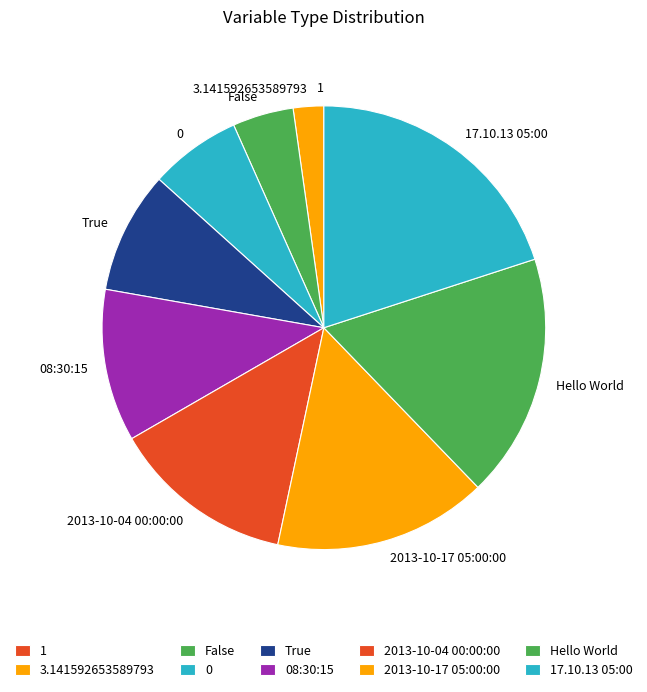

Between Hello World and True, which is larger?

Hello World